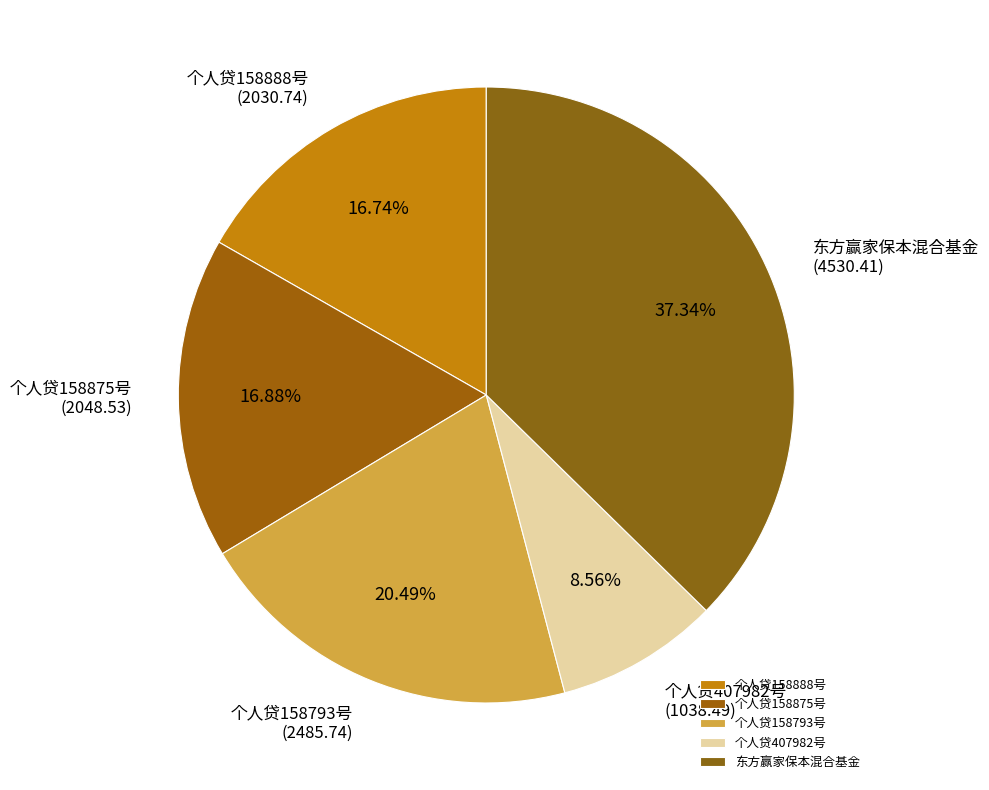

What percentage is the 个人贷158875号 slice, to the nearest percent?

17%